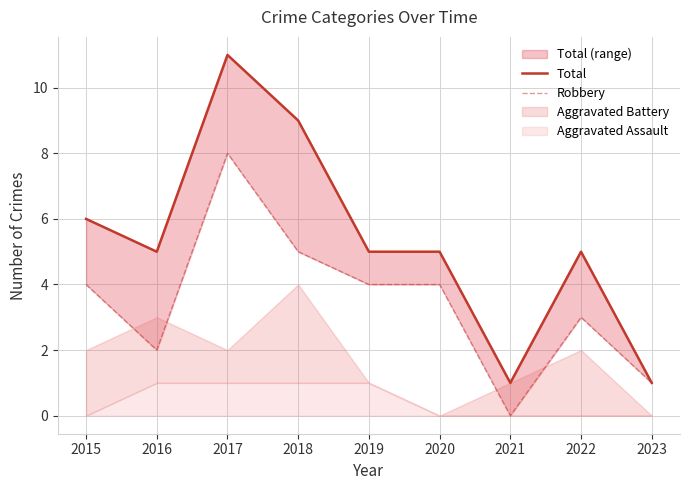

True or false: Total and Robbery intersect in this chart.

False